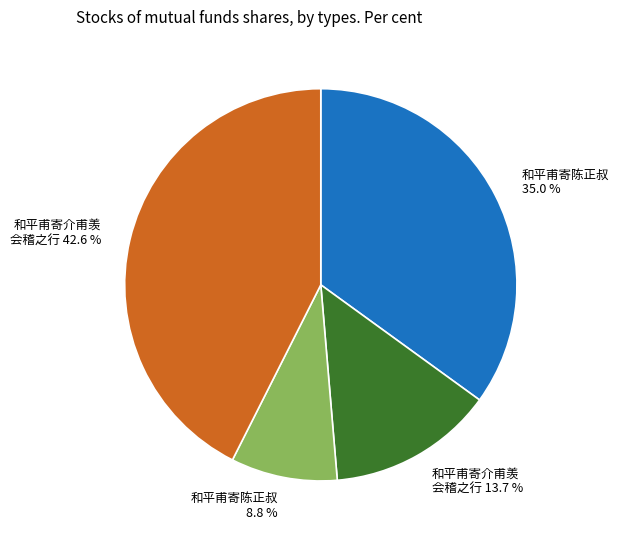

To the nearest percent, what is the average slice percentage?

25%